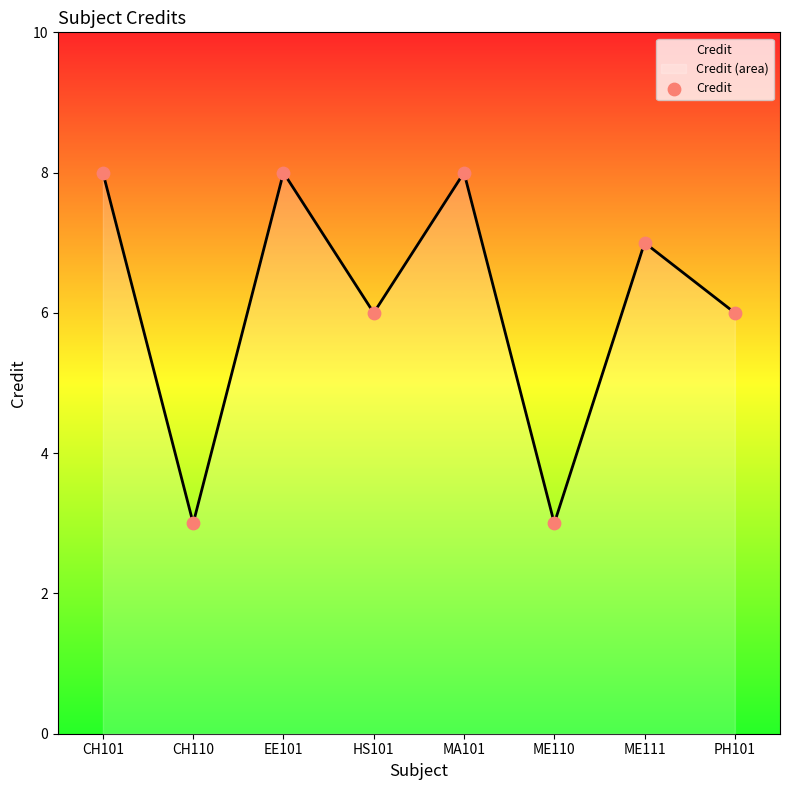

What is the change in value from CH101 to CH110?

-5